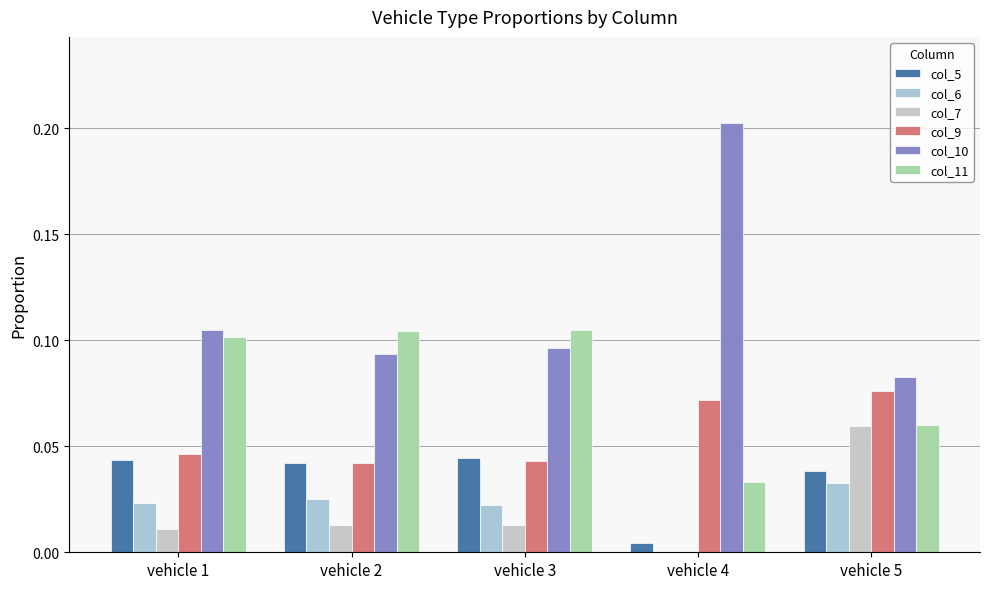

List the labels in order of col_7 value, largest first.

vehicle 5, vehicle 2, vehicle 3, vehicle 1, vehicle 4